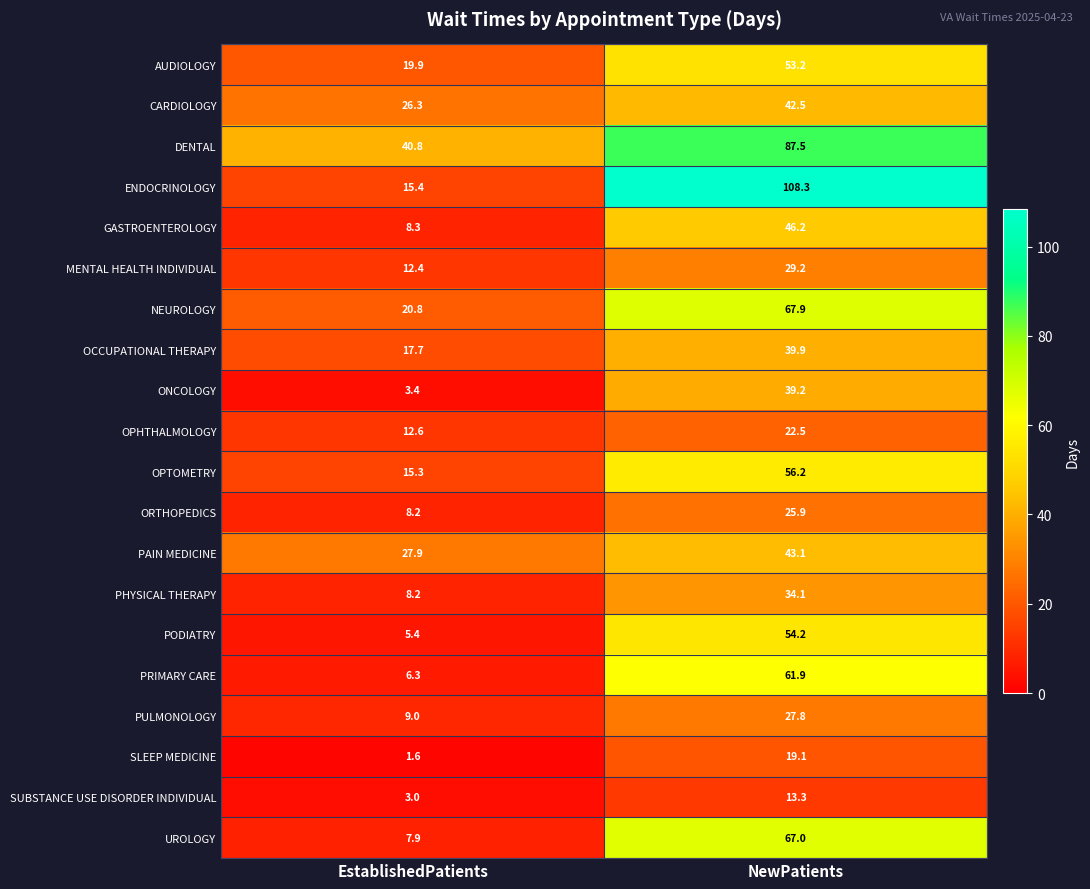

At how many categories does at least one series exceed 58?

1